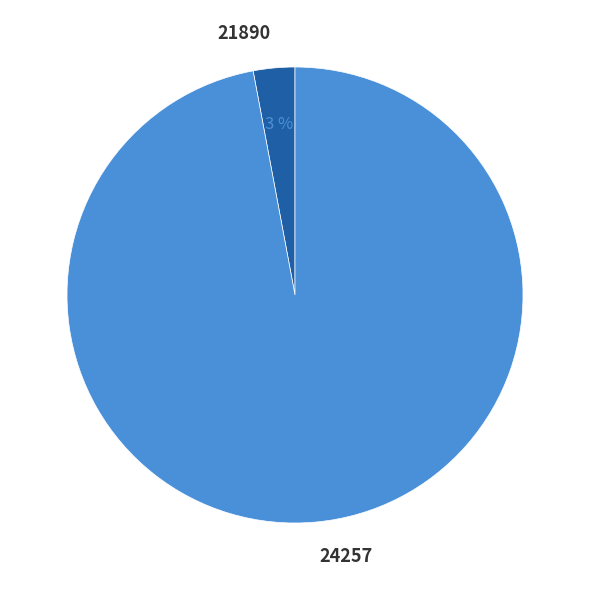

Does any single category account for the majority?

Yes